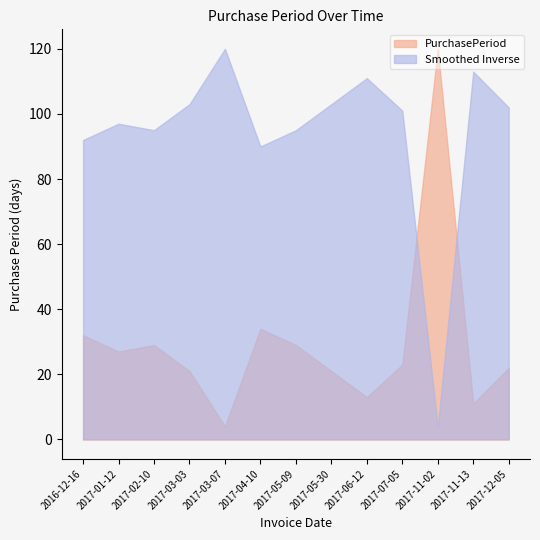

List the labels in order of value, largest first.

2017-11-02, 2017-04-10, 2016-12-16, 2017-02-10, 2017-05-09, 2017-01-12, 2017-07-05, 2017-12-05, 2017-03-03, 2017-05-30, 2017-06-12, 2017-11-13, 2017-03-07